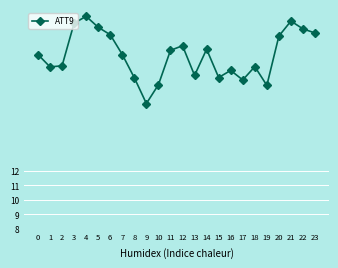

What is the value of the 10th point from the left?

16.7